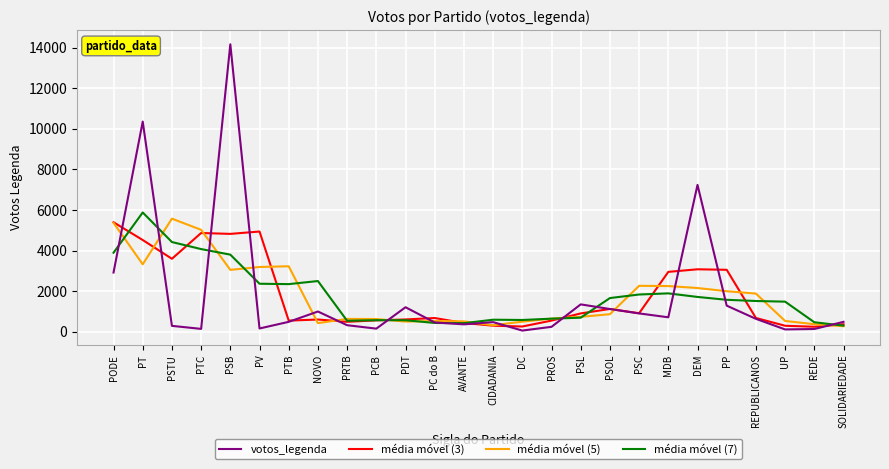

True or false: votos_legenda and média móvel (3) cross at least once.

True